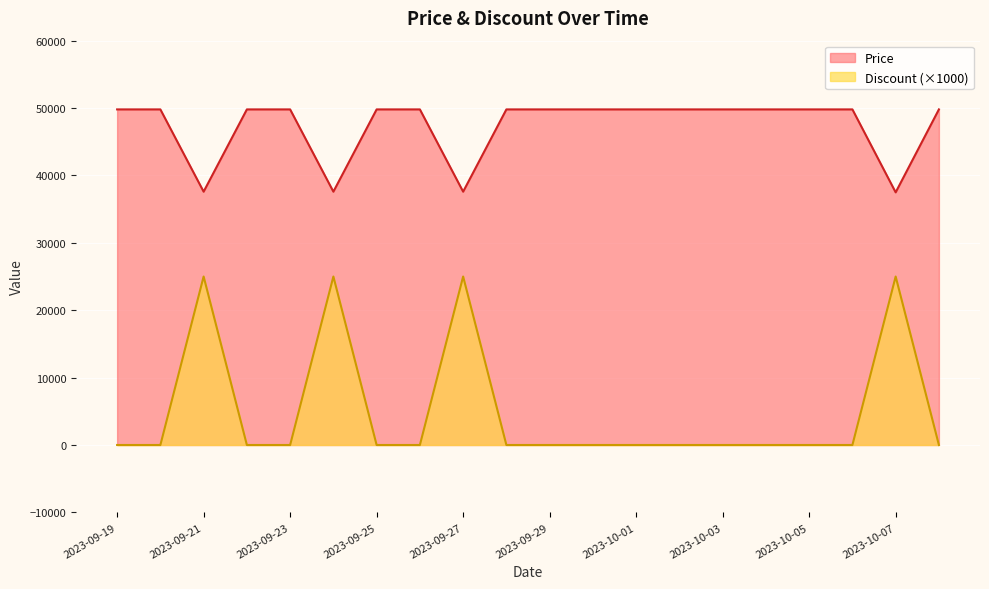

The value of Discount at 2023-09-20 is 0. True or false?

True